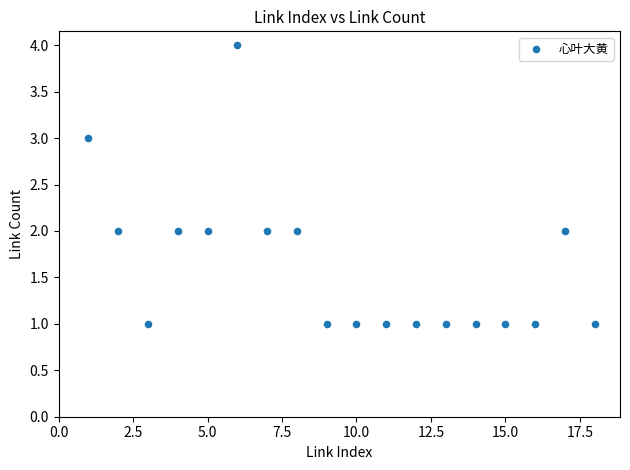

What is the range of X values (max minus min)?

17